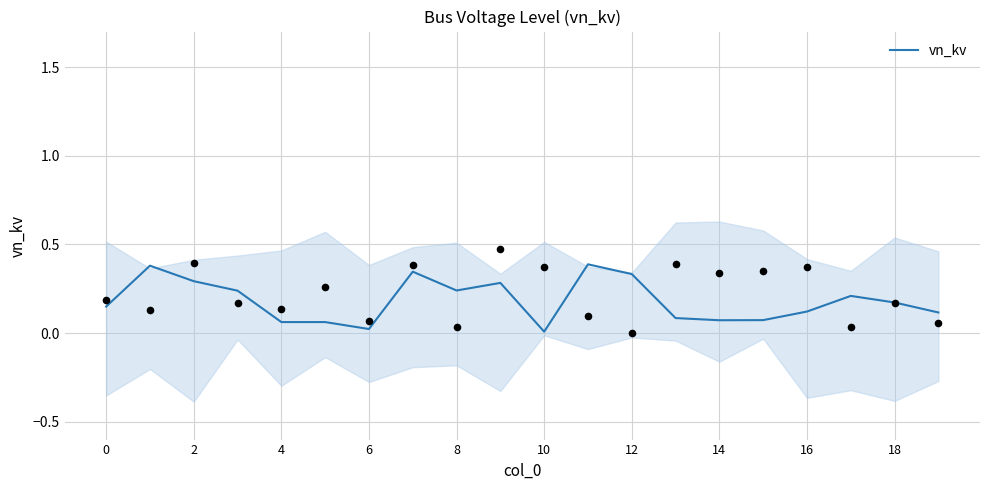

Between 14 and 15, which is larger?

15